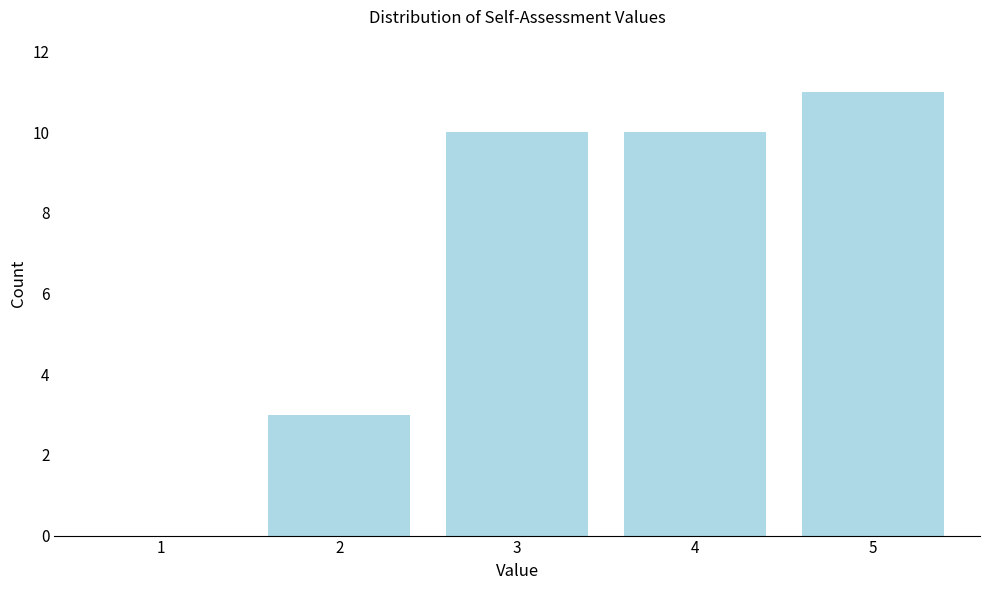

Reading left to right, list all the values displayed in this chart.

1=0	2=3	3=10	4=10	5=11